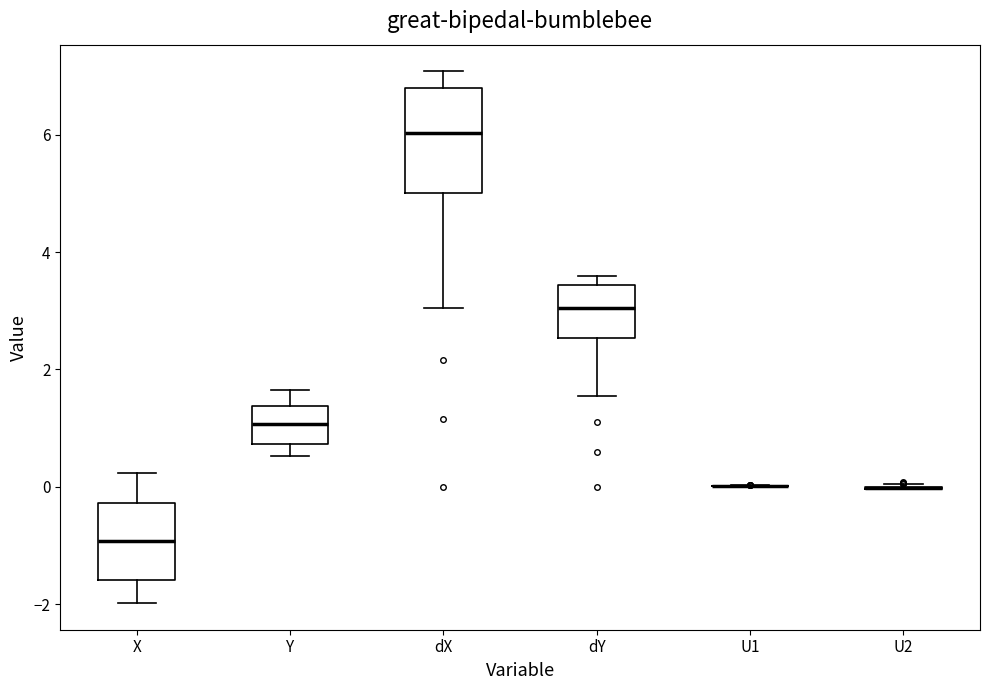

Where does the median line of the box for dX sit on the y-axis? The values are not printed on the chart, so give them approximately, as read against the axis.

6.0